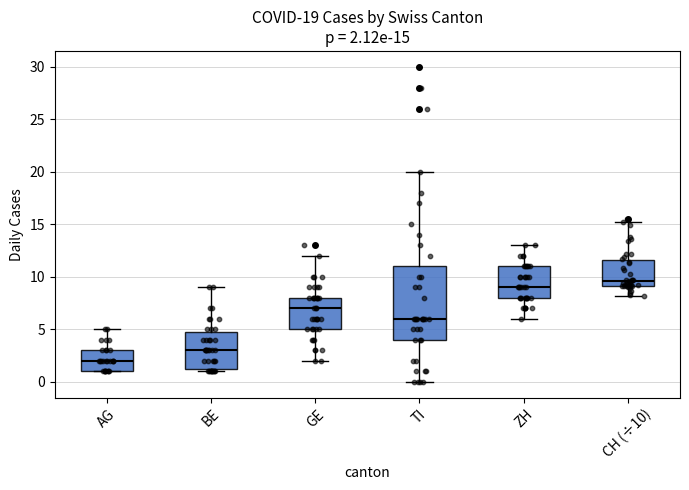

Which box has the highest median line?

CH (÷10)